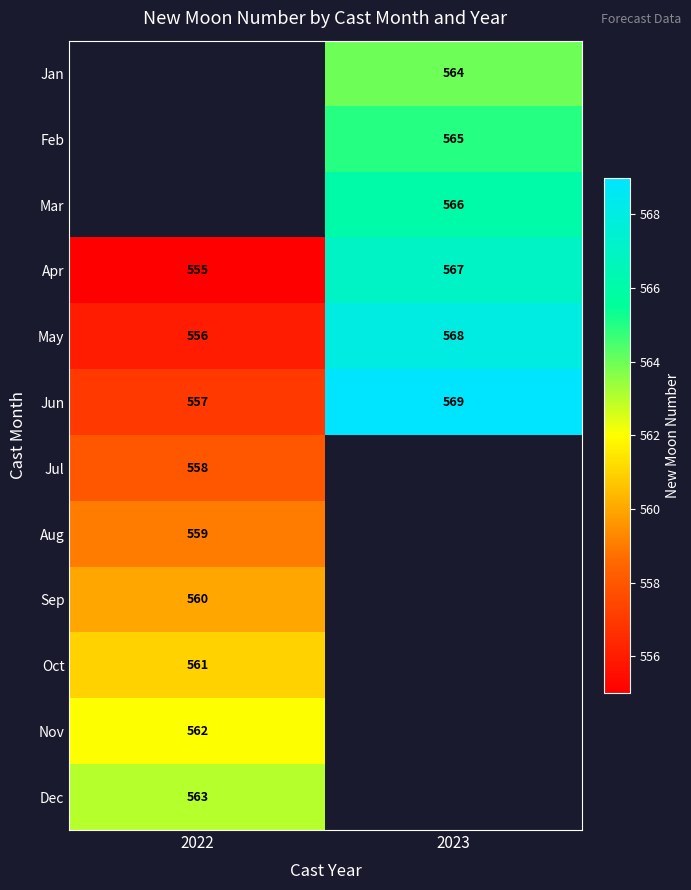

Is it true that Sep equals 841 at 2022?

False